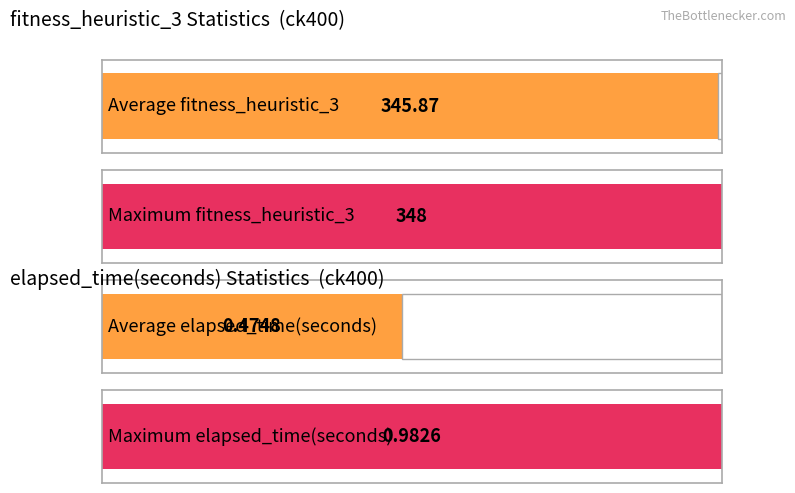

Which series has the largest total across all categories?

fitness_heuristic_3